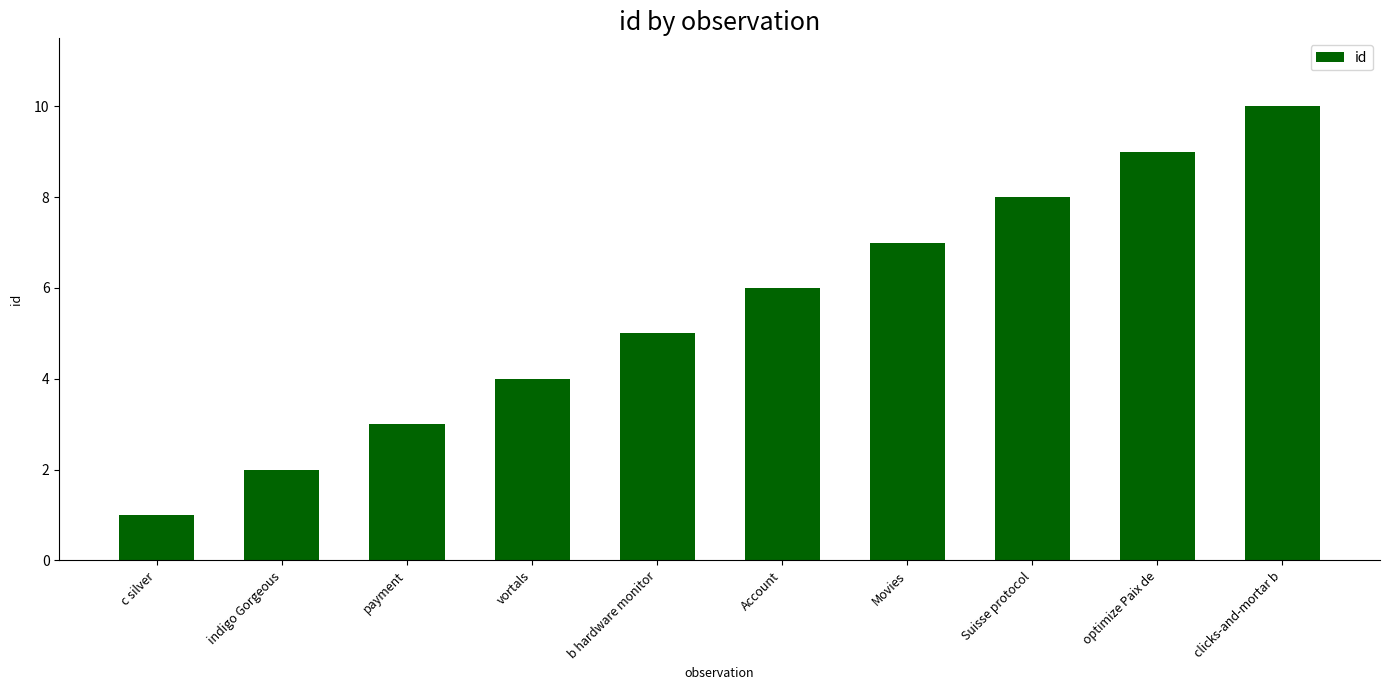

What is the smallest value displayed?

1